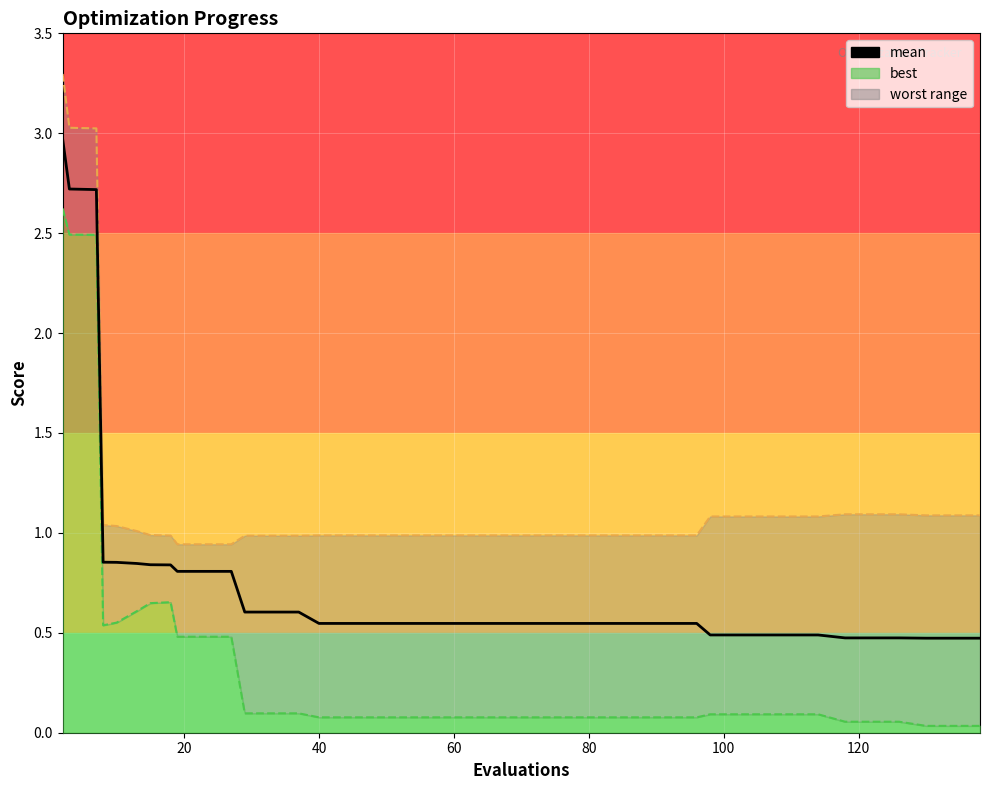

What is the difference between the maximum and second lowest values?

2.5